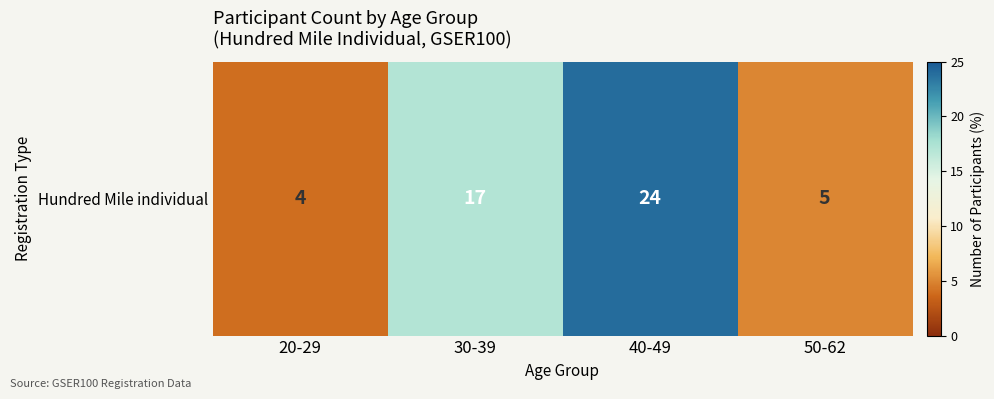

What is the minimum value shown in the chart?

4